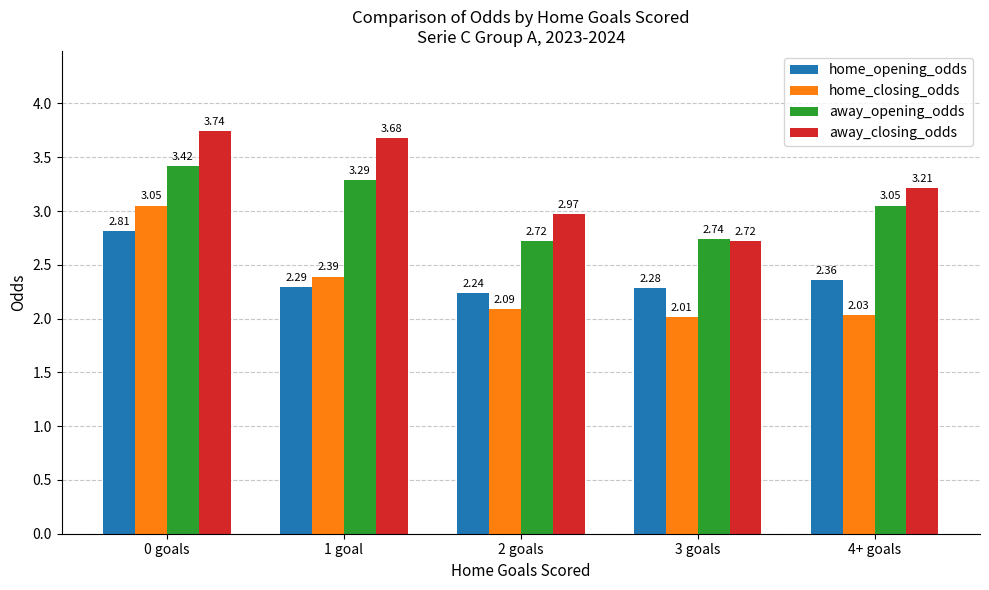

How many categories are shown in the chart?

5